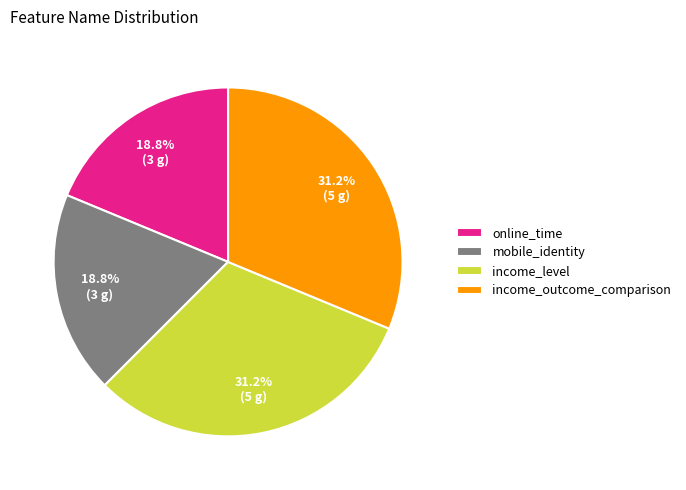

Combined, what portion of the pie is mobile_identity and income_level?

50.0%